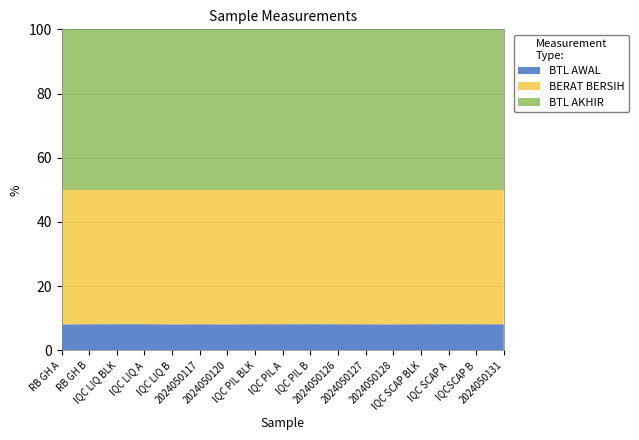

What is the lowest value of the BTL AWAL series?

8.1